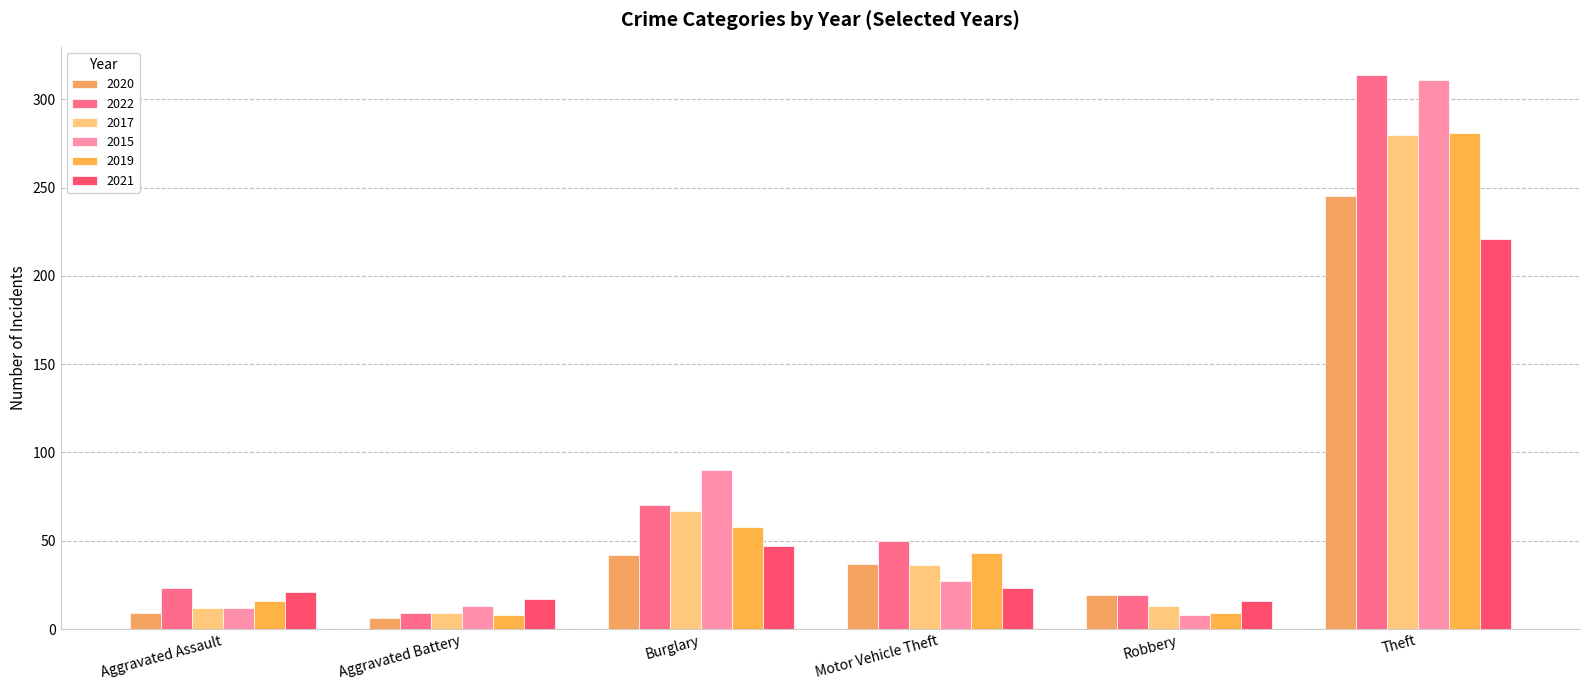

What position from the left is Theft?

6